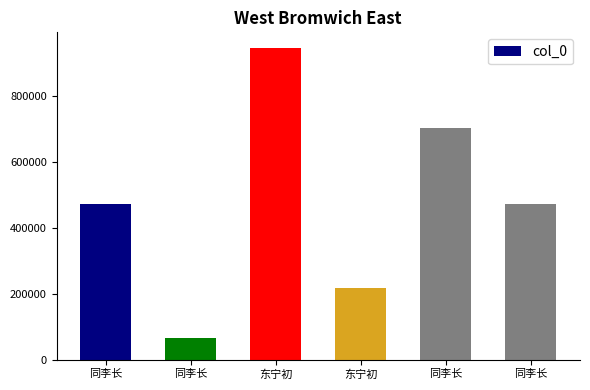

True or false: the data shows 471760 at 同李长.

True